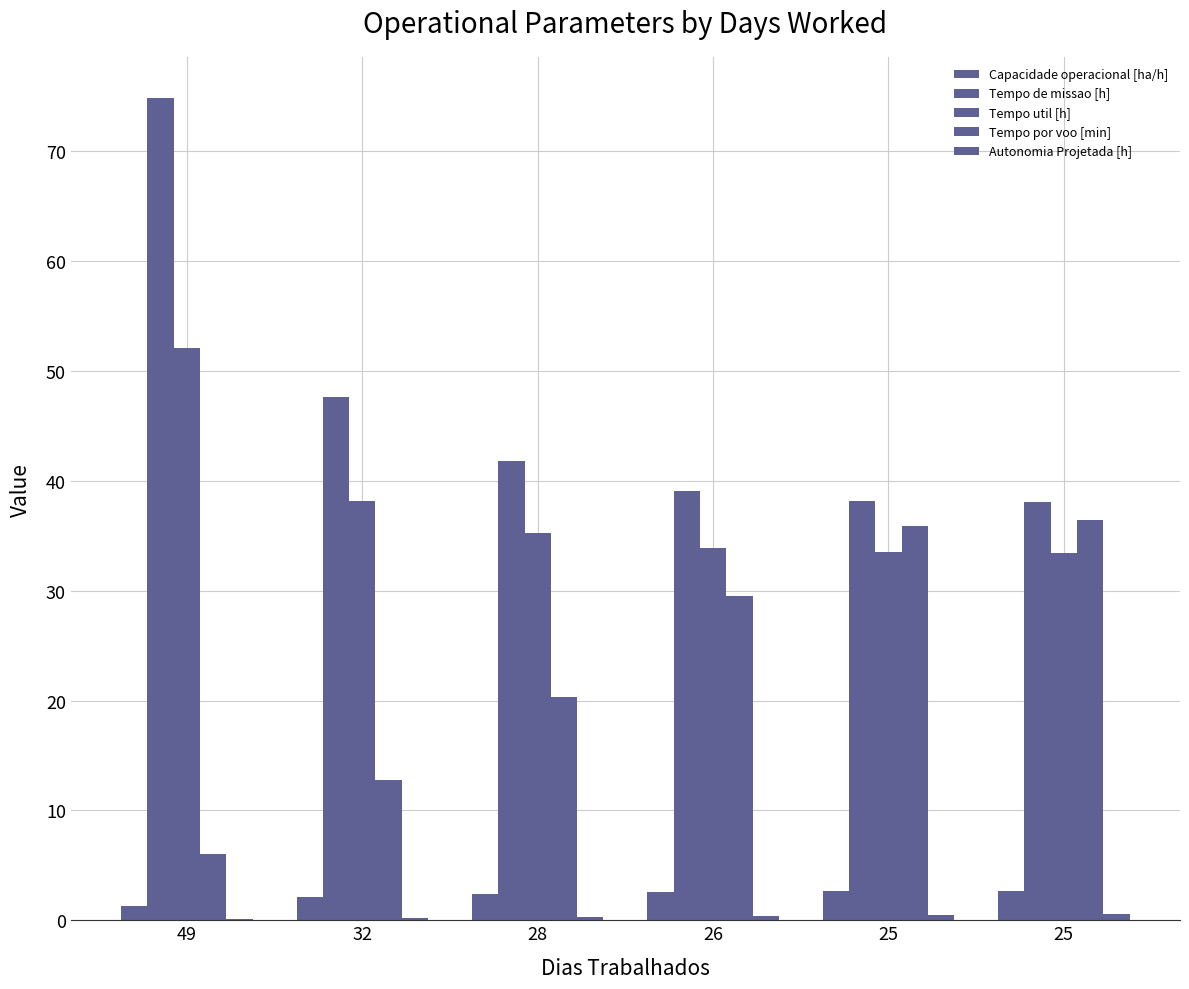

The value of Capacidade operacional [ha/h] at 25 is 3.5. True or false?

False